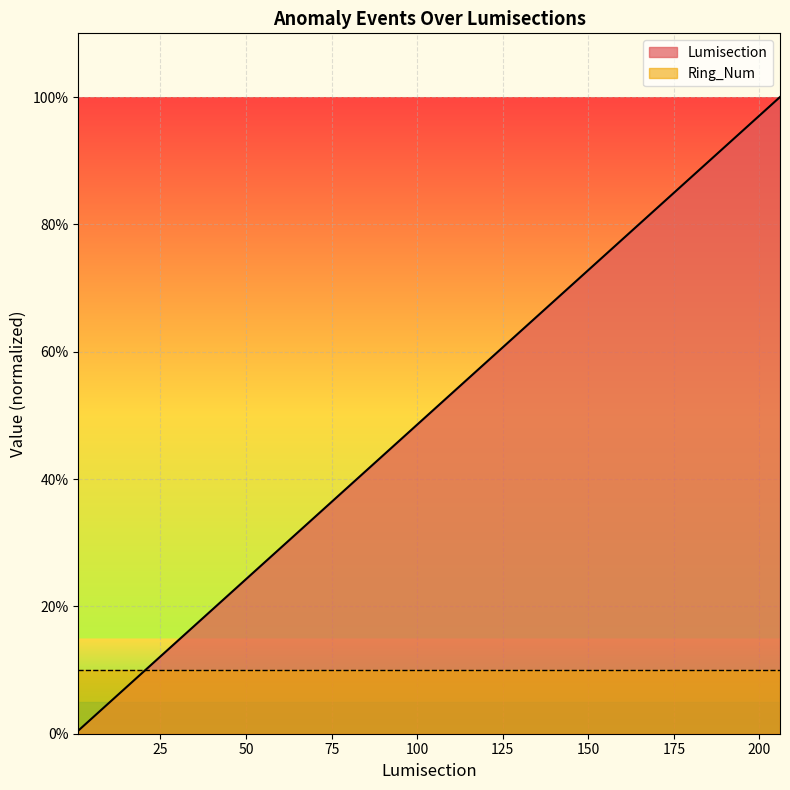

The chart shows a value of 13.3 at 60. True or false?

False